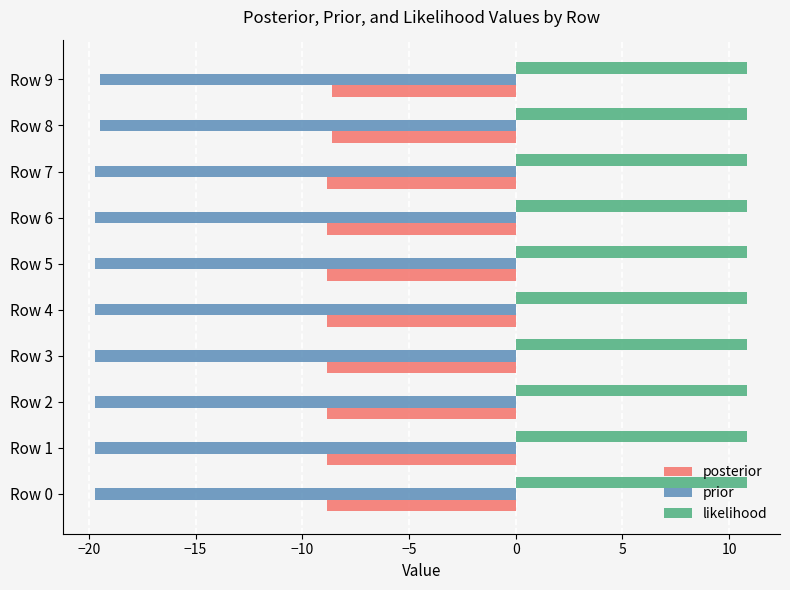

What is the sum of the posterior values at Row 1 and Row 5?

-17.7